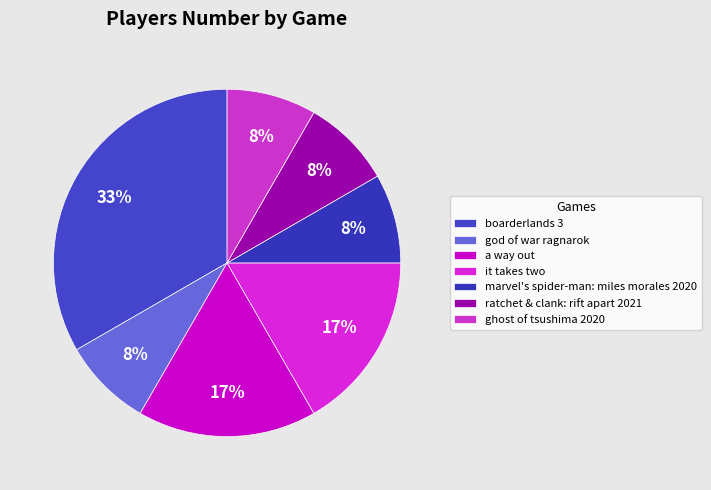

How many segments does this pie chart have?

7